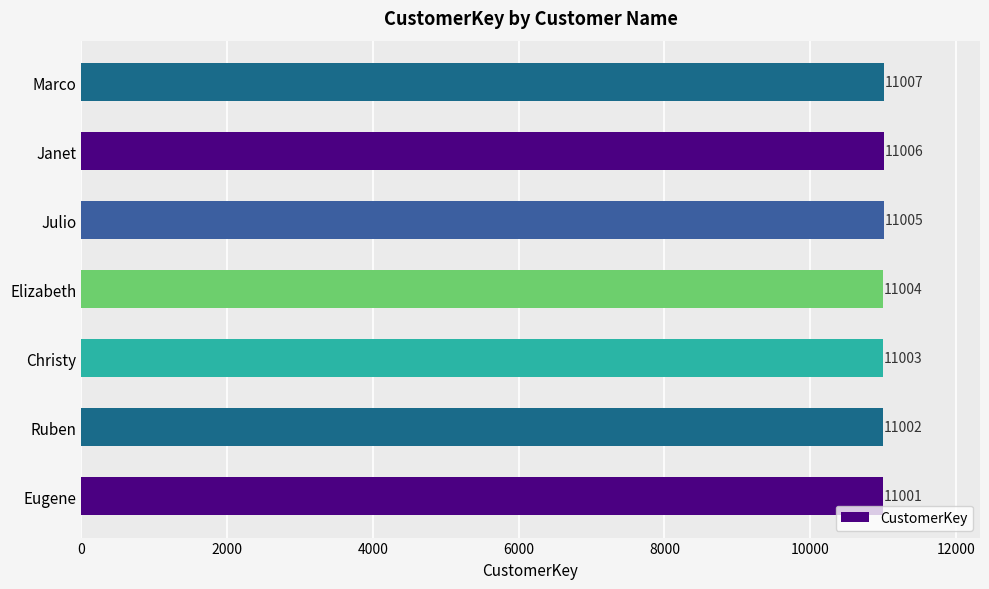

What is the sum of all values?

77028